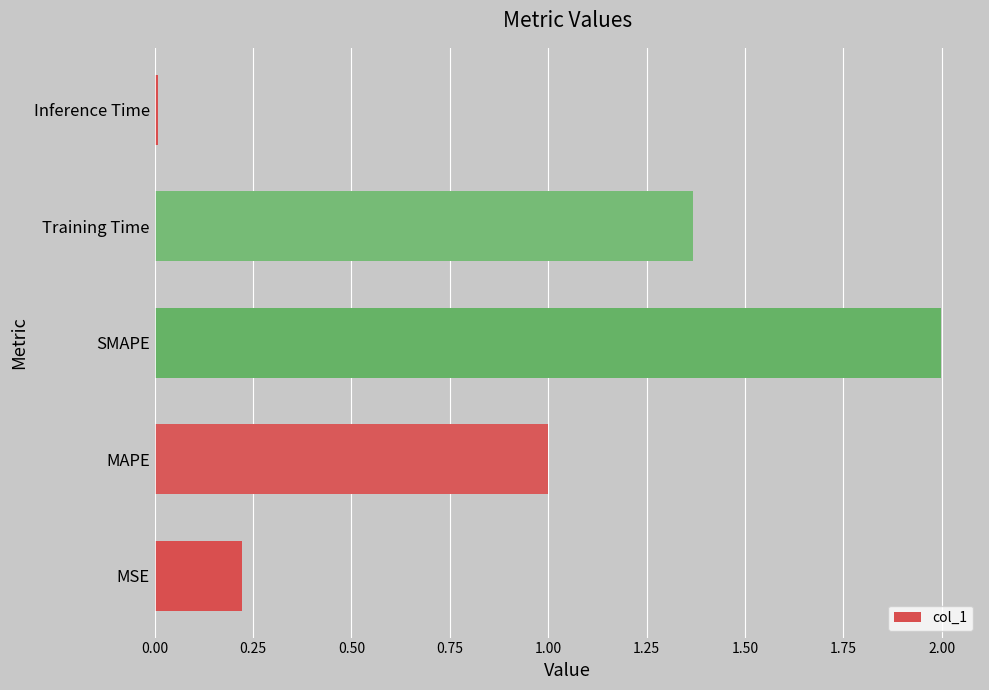

What is the average value?

0.9